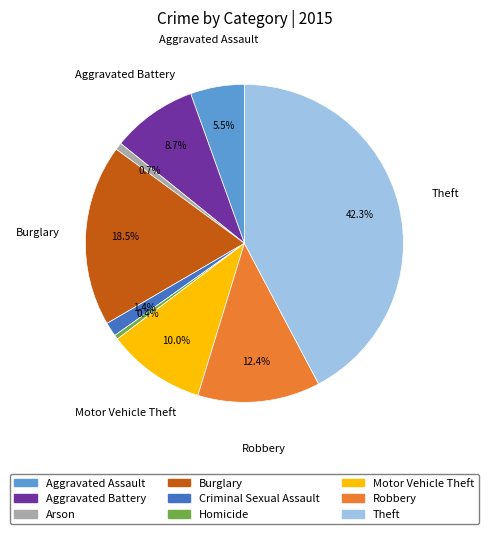

Combined, do Criminal Sexual Assault and Arson account for over 50%?

No